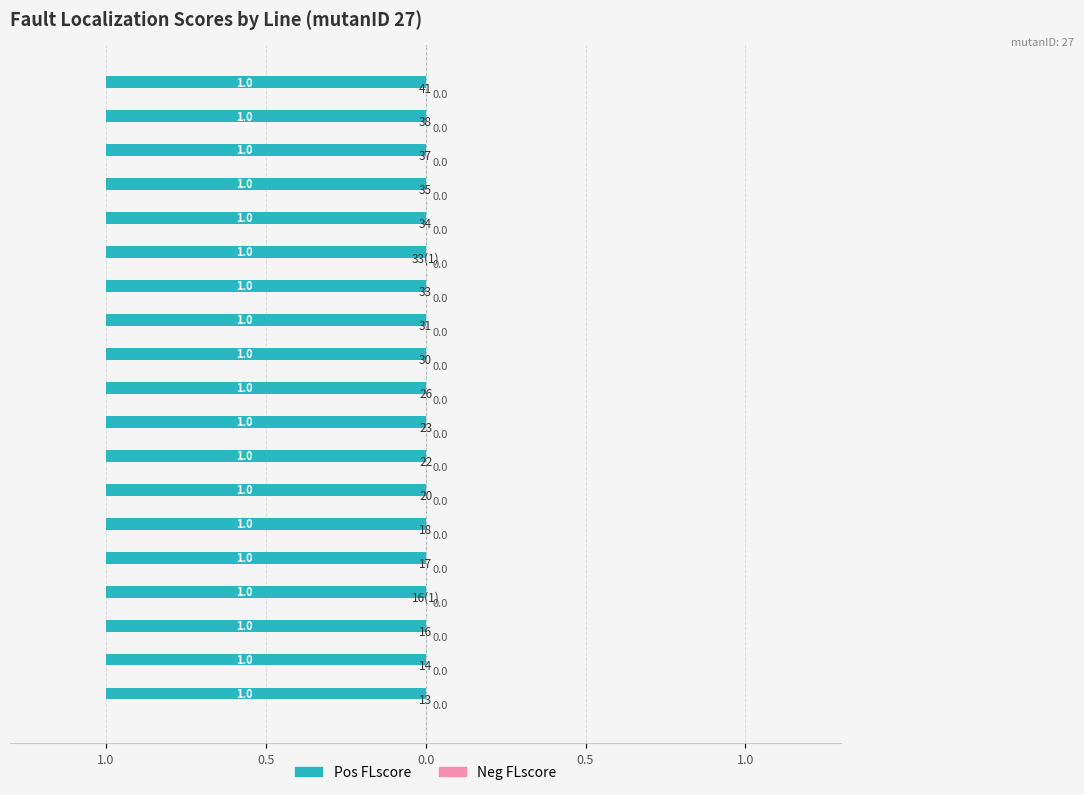

What are all the series names shown in the legend?

Pos FLscore, Neg FLscore